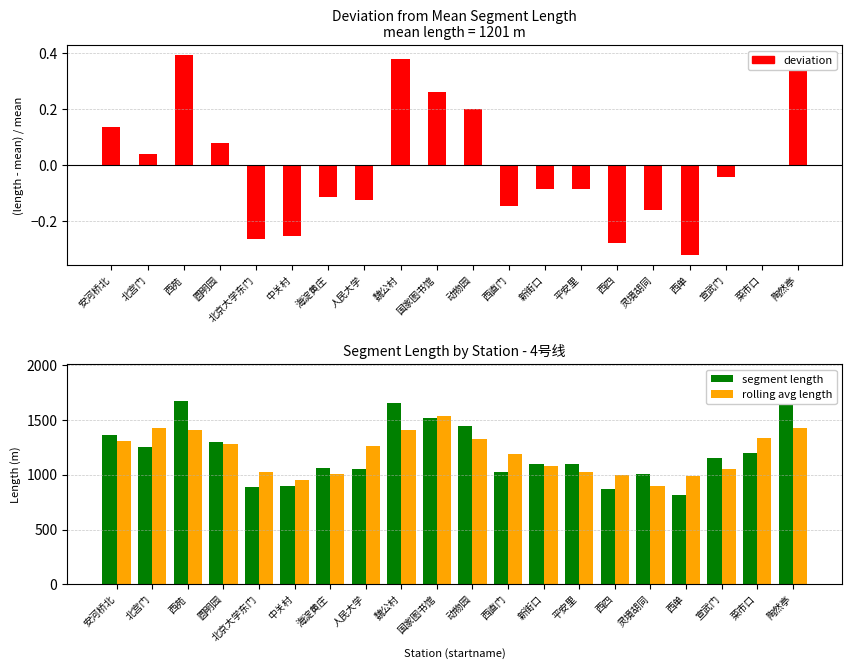

Is it true that segment length equals 1441.0 at 动物园?

True